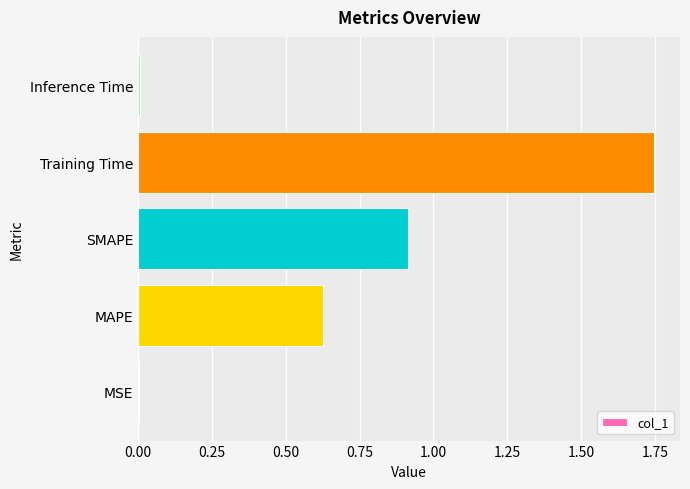

The value at SMAPE is 0.6. True or false?

False